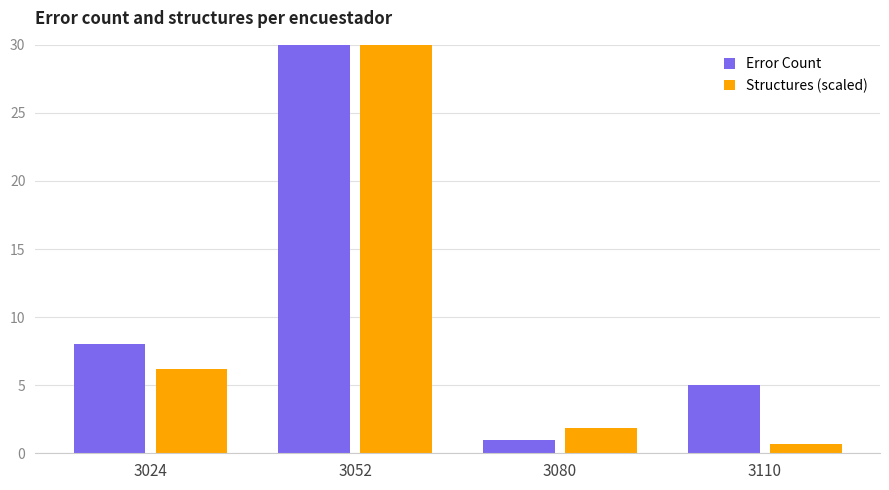

What is the value of the Structures (scaled) bar at the 4th from the left?

0.7